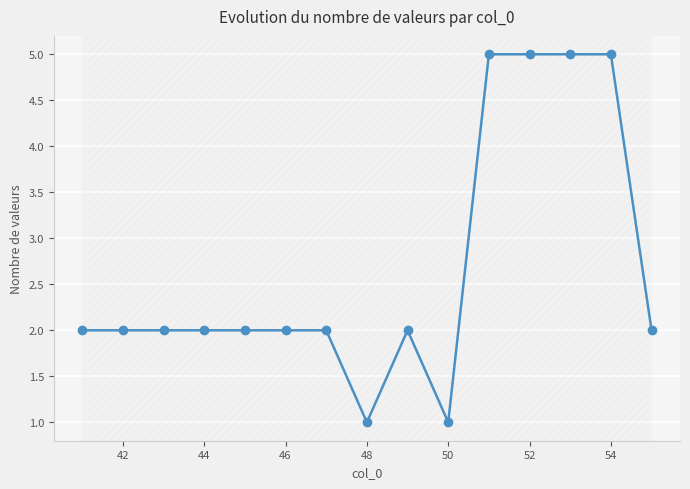

What is the greatest value displayed?

5